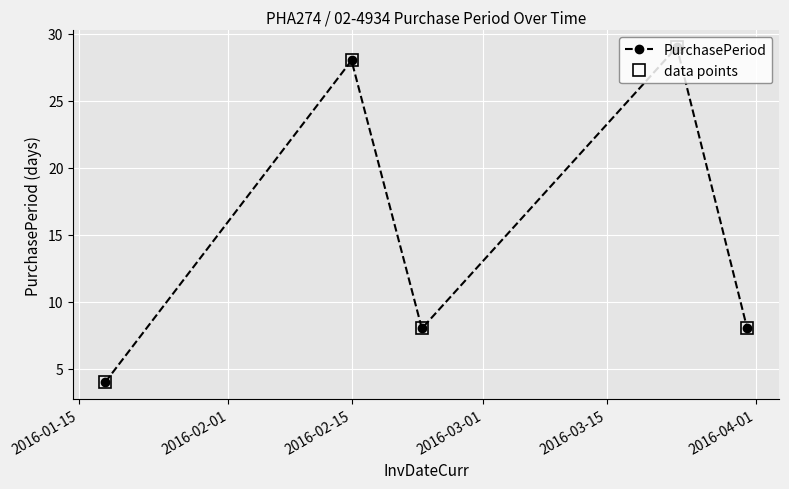

Does the chart have visible grid lines?

Yes